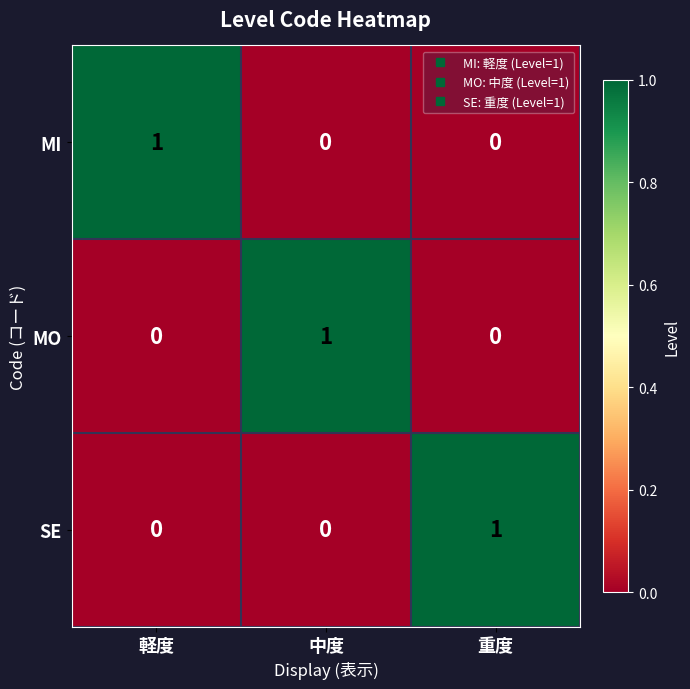

The MO series shows 1 at 軽度. True or false?

False